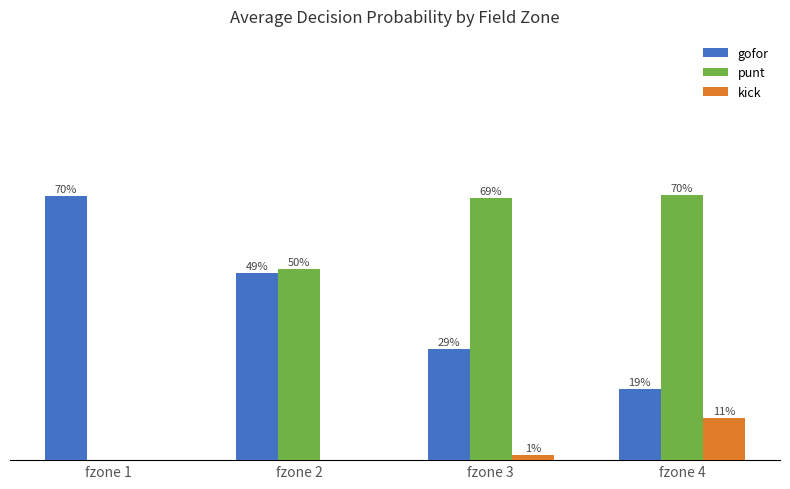

Is it true that gofor equals 1.0 at fzone 1?

False